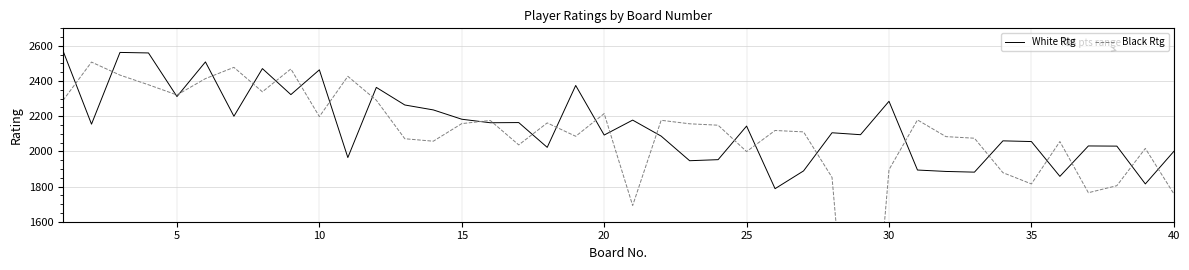

How many lines are shown in the chart?

2